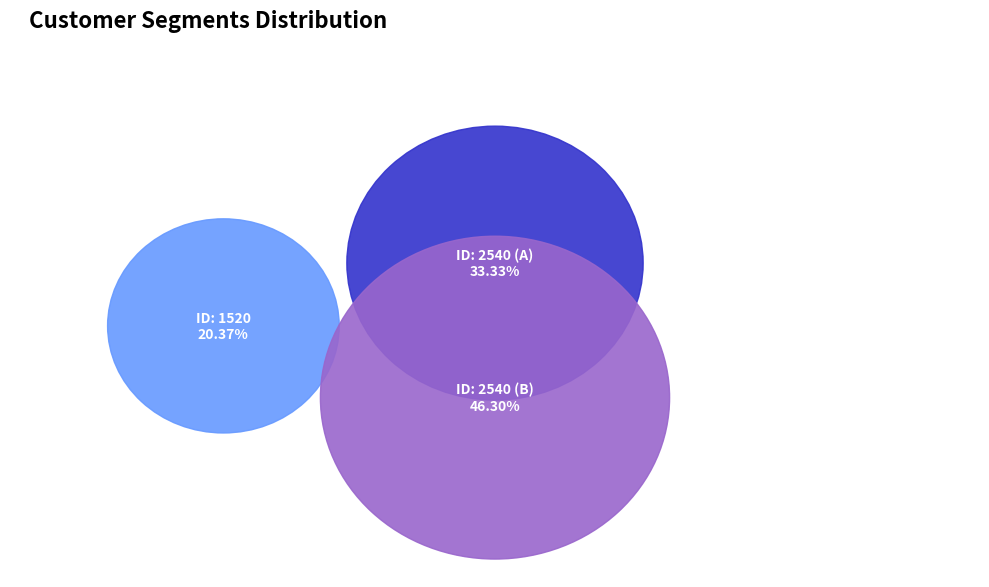

Which slice is the smallest?

1520